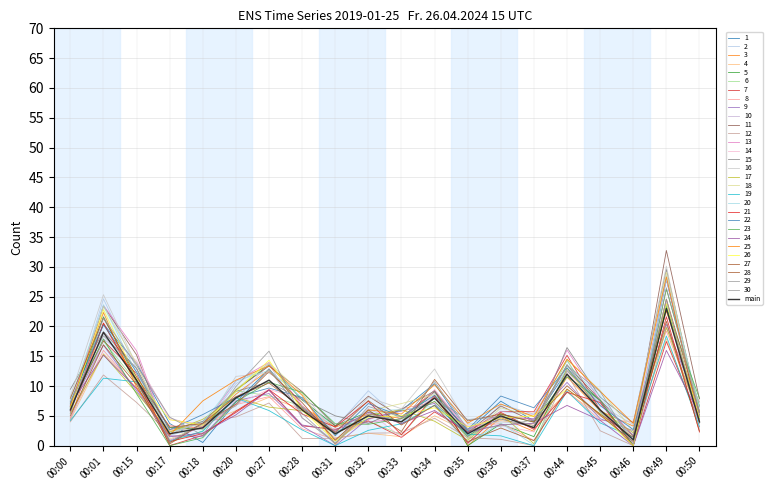

How many lines are shown in the chart?

31